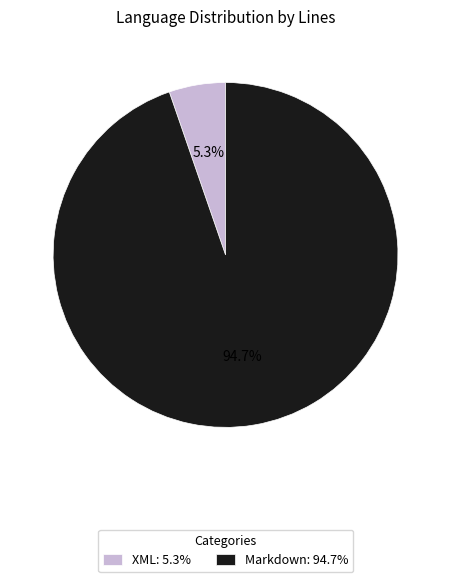

What portion of the pie excludes Markdown?

5.3%